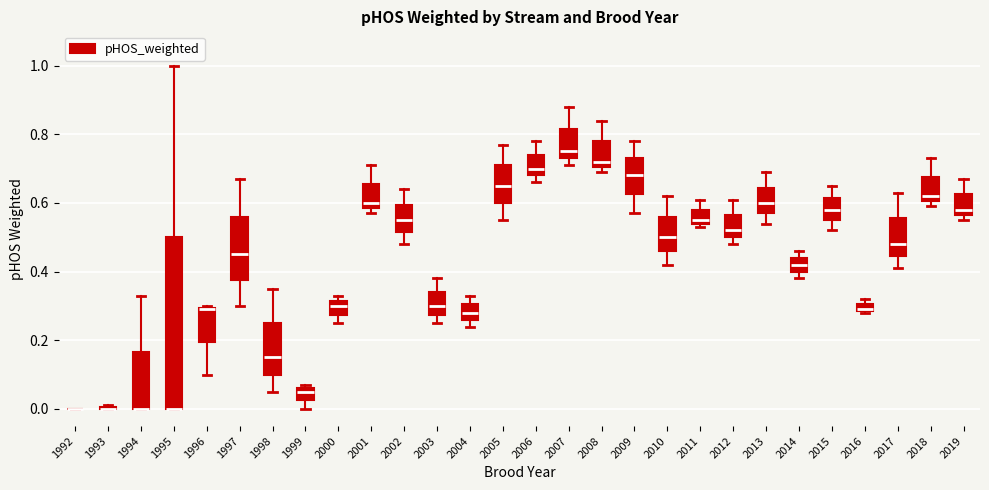

Comparing the boxes themselves (not the whiskers), which one is the tallest?

1995